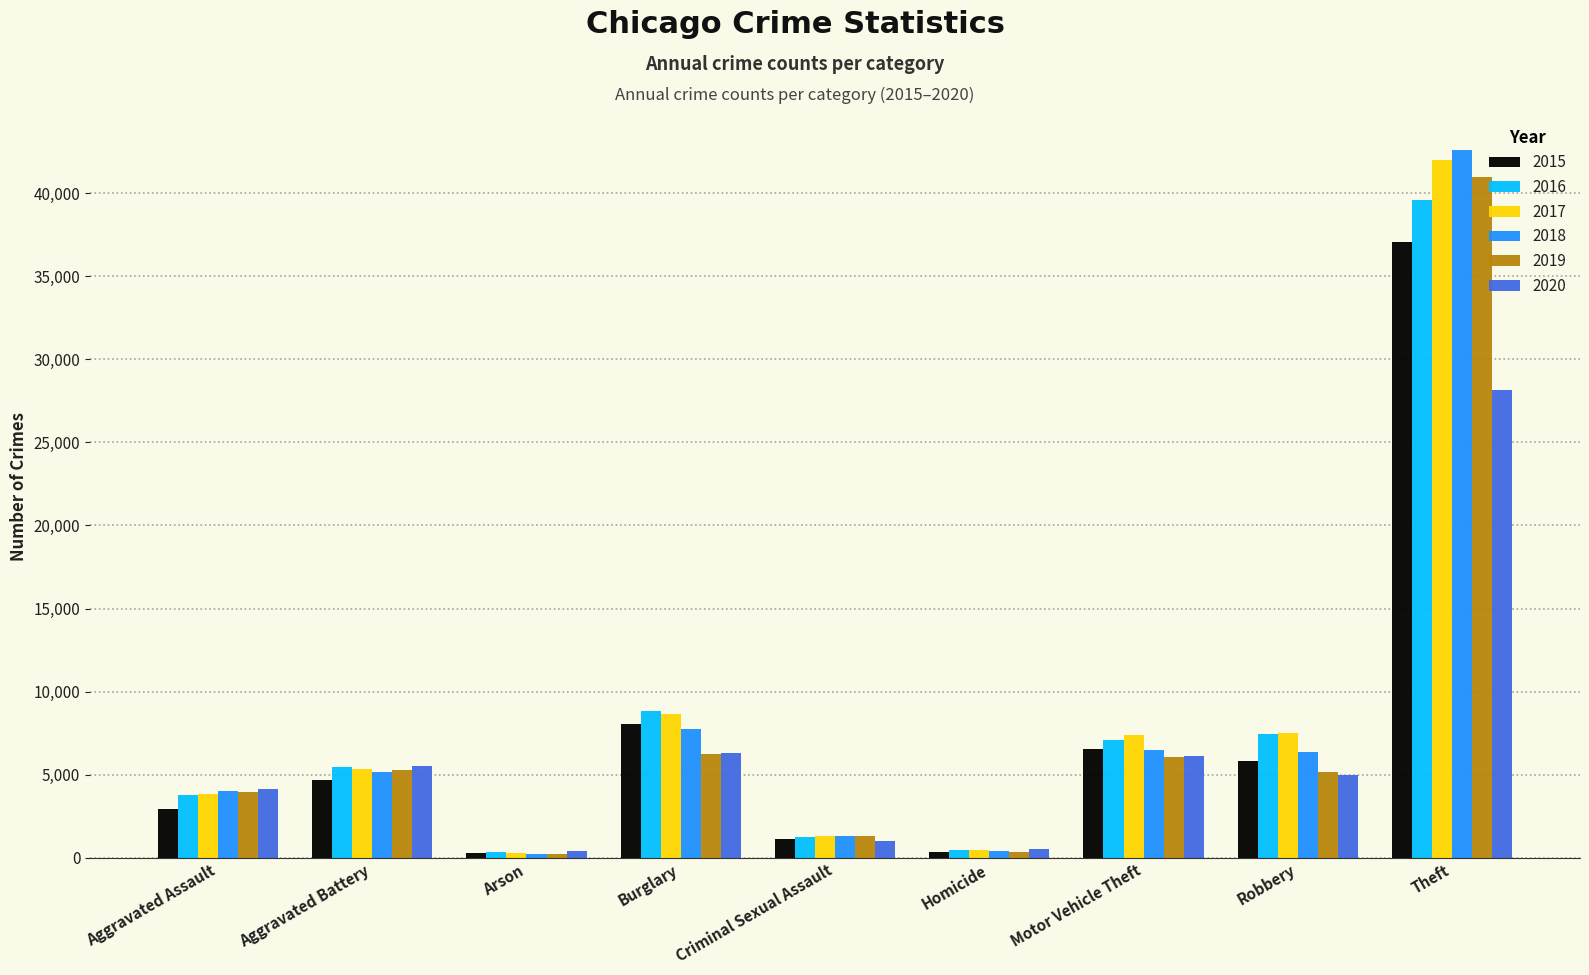

Which series has the largest range (max minus min)?

2018